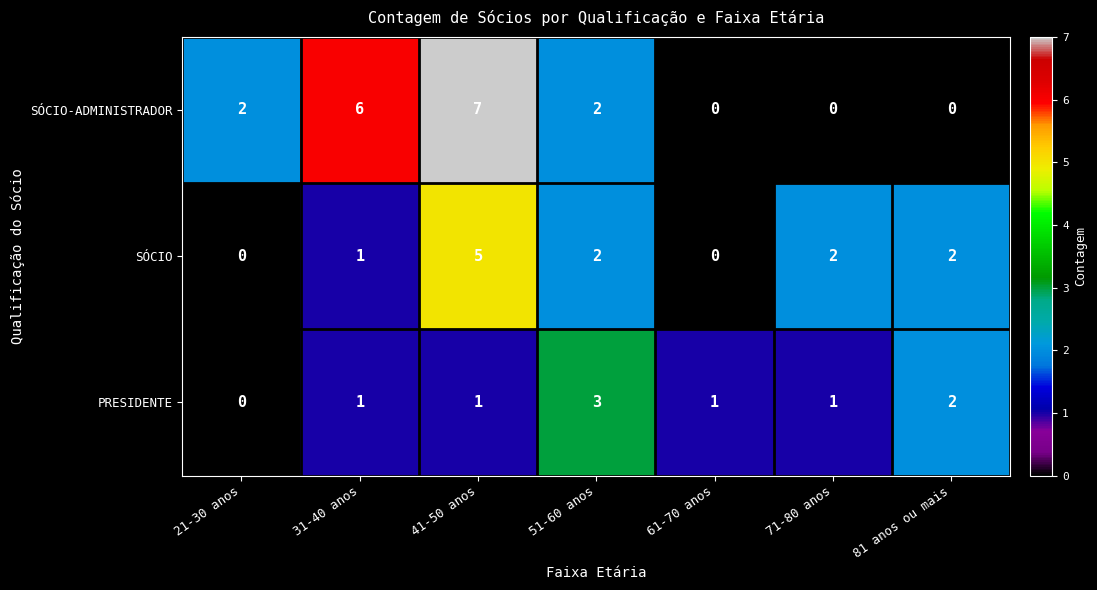

At which category is the sum across all series the highest?

41-50 anos